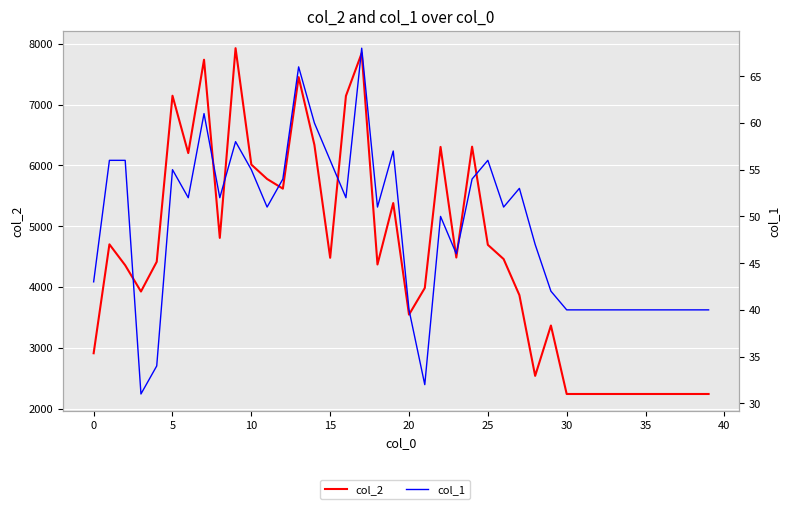

What is the average value of the col_1 series?

48